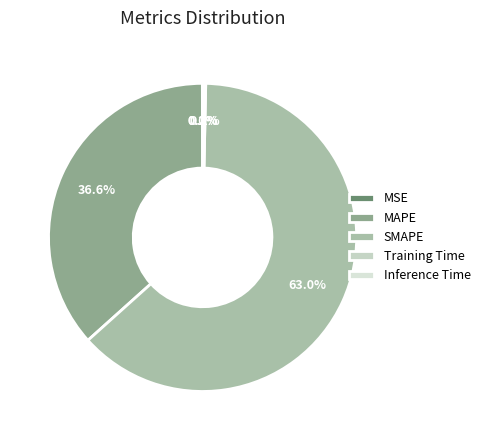

Rank the categories by value from highest to lowest.

SMAPE, MAPE, Inference Time, Training Time, MSE